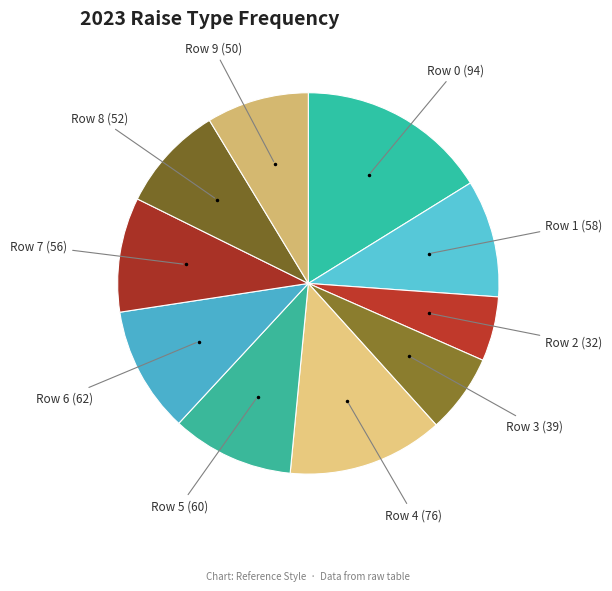

Which slice is the largest?

Row 0